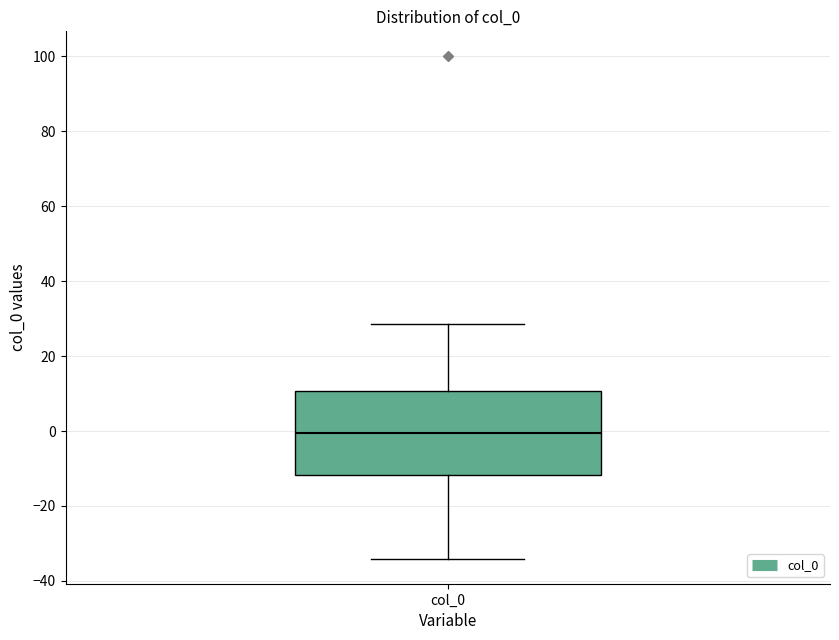

Transcribe this box plot: give where the median line is, the range the box spans, and where the two whiskers end, as read against the y-axis. The values are not printed on the chart, so give them approximately, as read against the axis.

median 0, box -12 to 10, whiskers -34 to 28